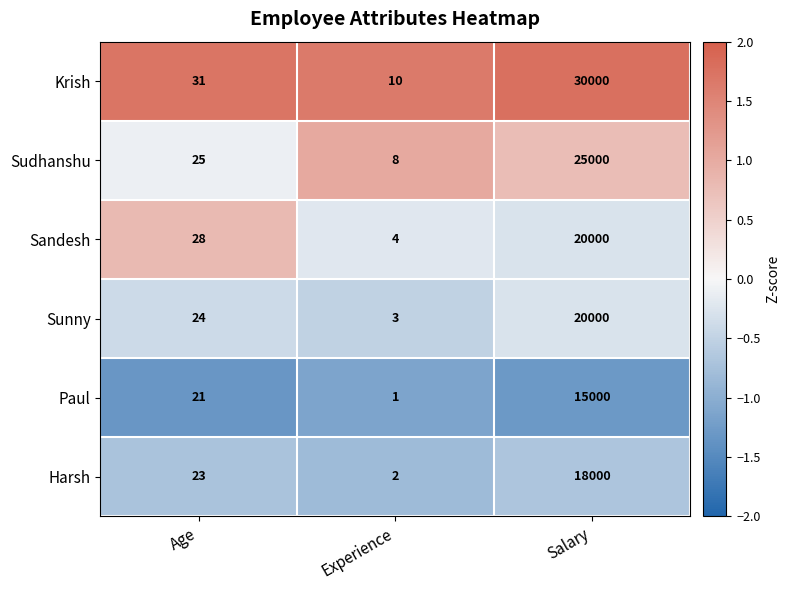

Which series changed the most between Age and Salary?

Krish